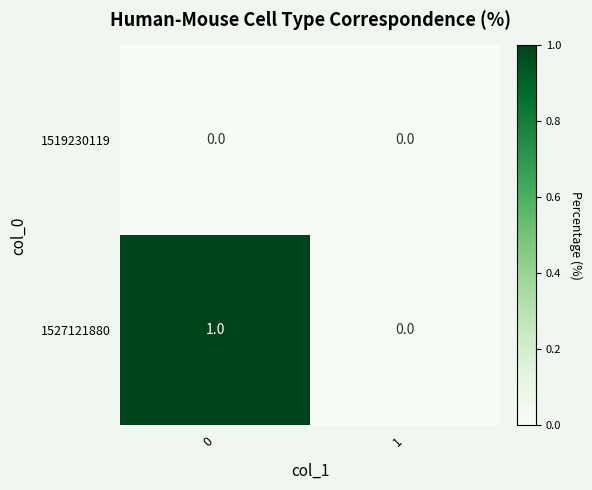

Which series has the widest spread of values?

1527121880